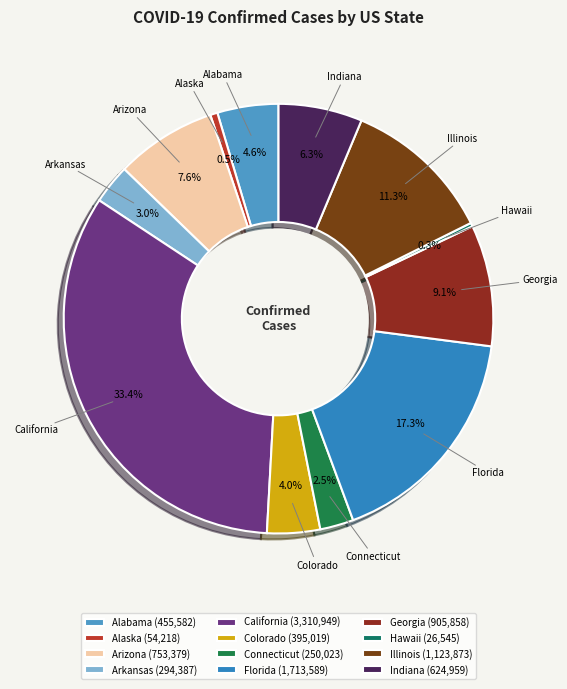

Which category has the biggest portion of the pie?

California